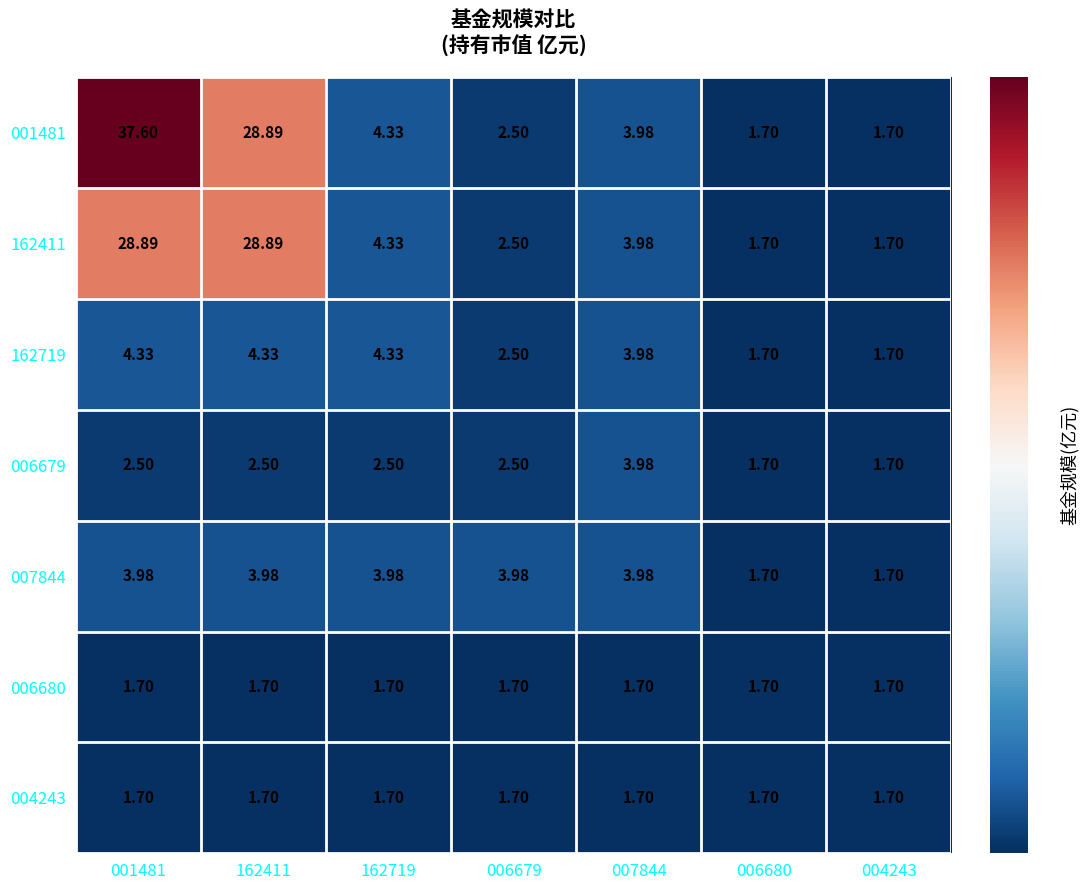

Is the value of 001481 at 162411 greater than the value of 004243 at 006680?

Yes